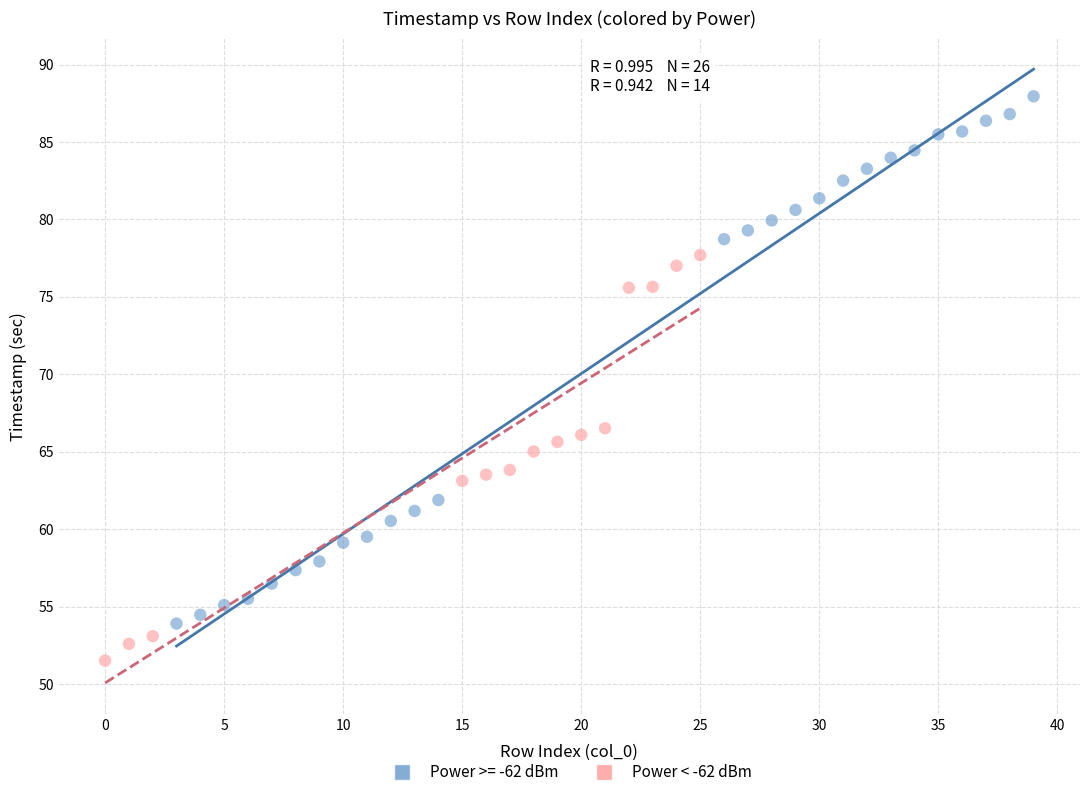

Which series contains the highest Y value?

Power >= -62 dBm